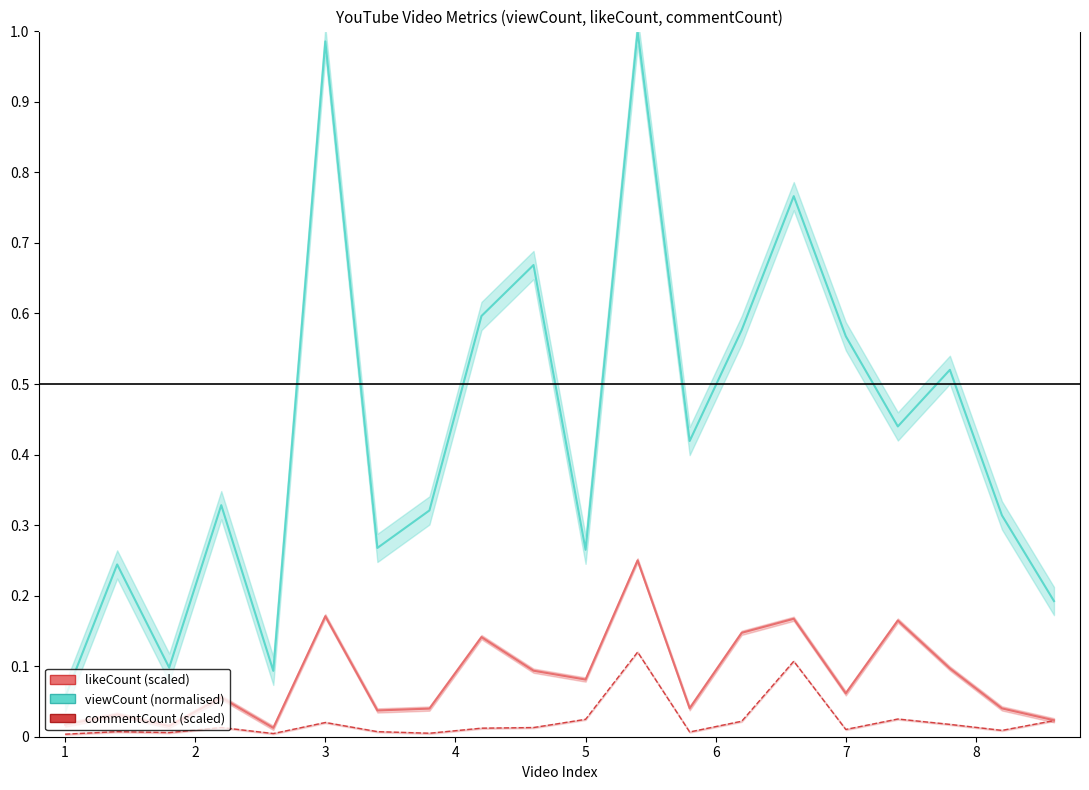

What is the sum of the viewCount values at 13 and 7?

0.9